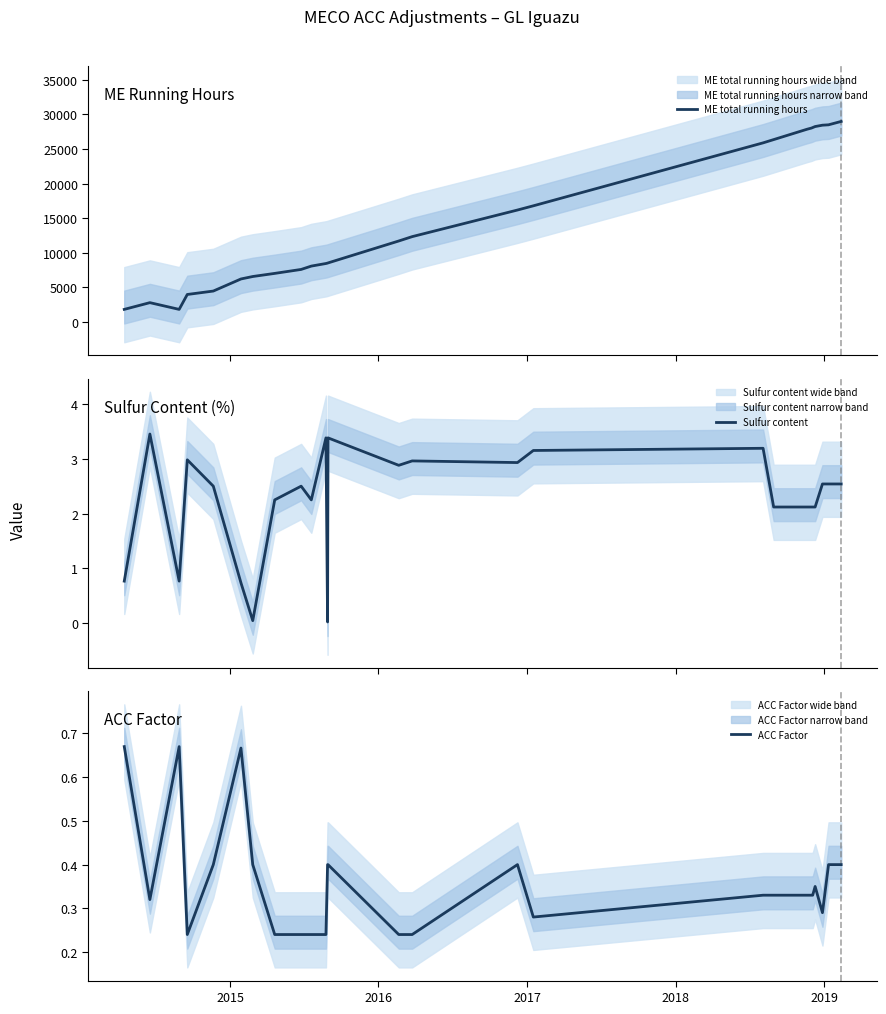

Which series has the largest total across all categories?

ME total running hours